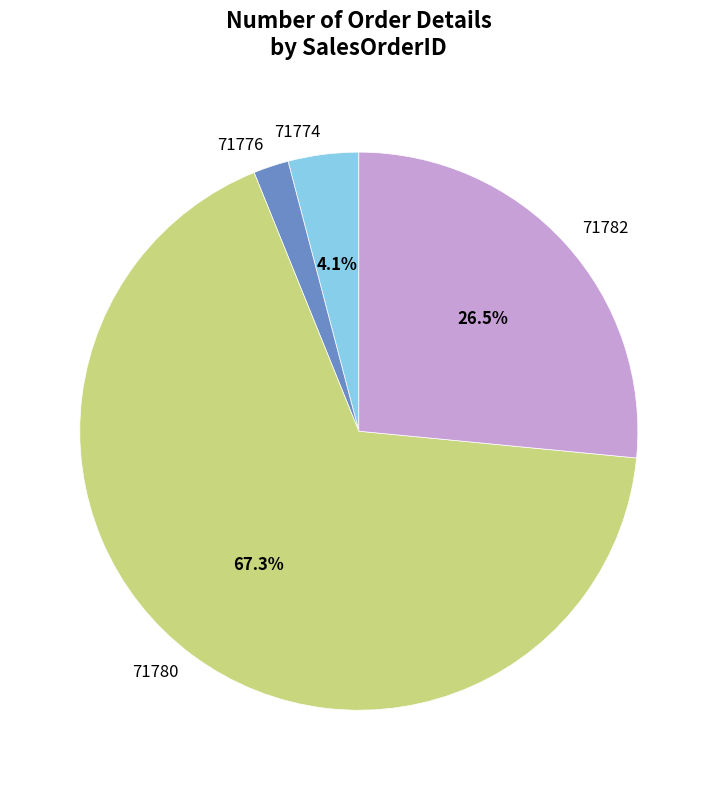

To the nearest percent, what is the combined percentage of 71780 and 71782?

94%